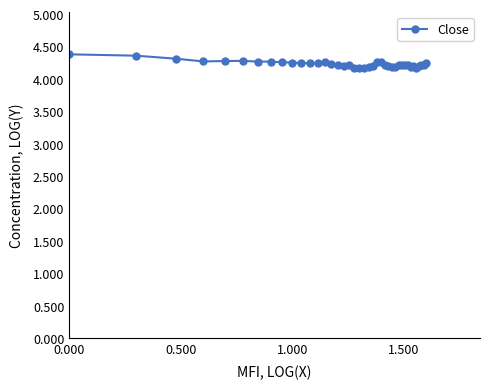

What is the sum of all values?

169.2